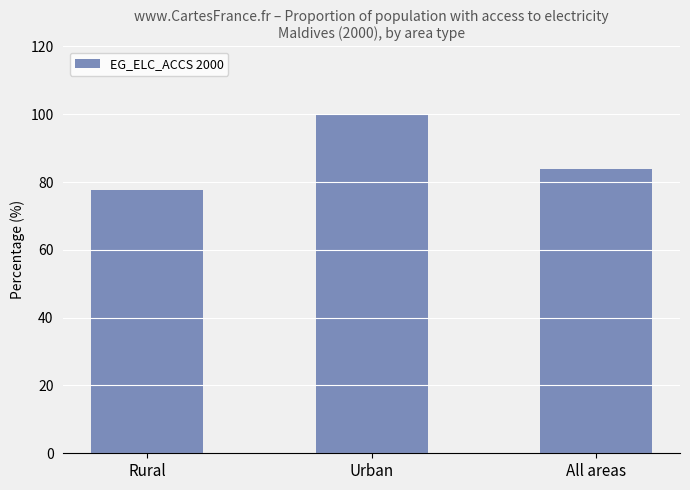

What is the ratio of the value at Rural to the value at All areas?

0.9